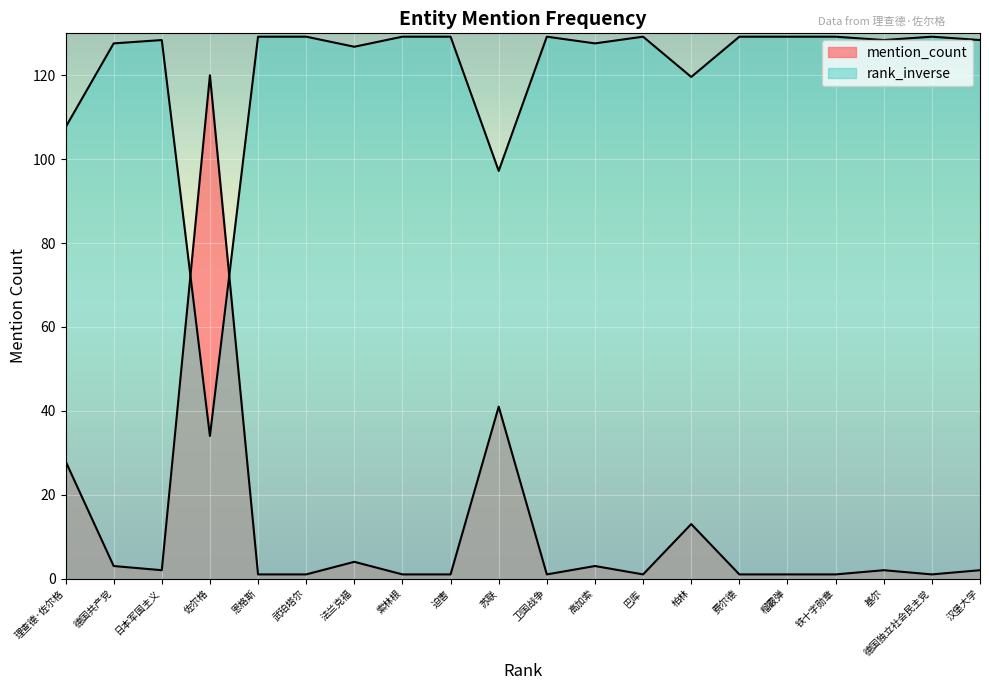

What is the label of the 4th point from the right?

铁十字勋章